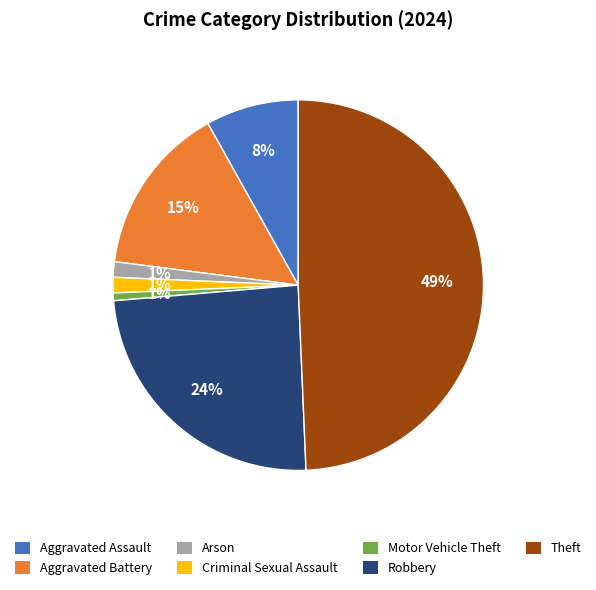

Which has a higher value, Criminal Sexual Assault or Aggravated Assault?

Aggravated Assault